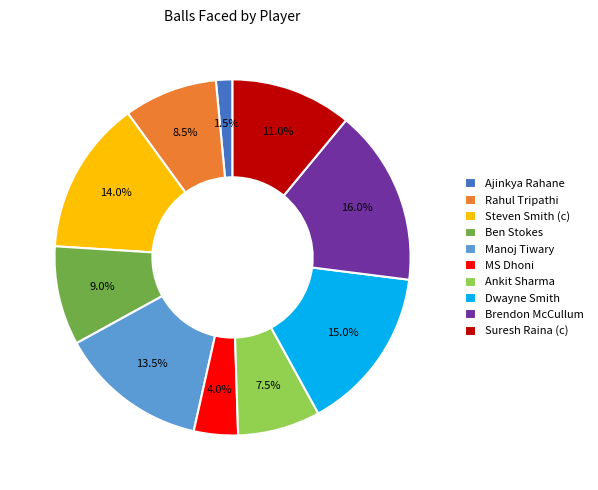

True or false: Ankit Sharma accounts for 1% of the total.

False